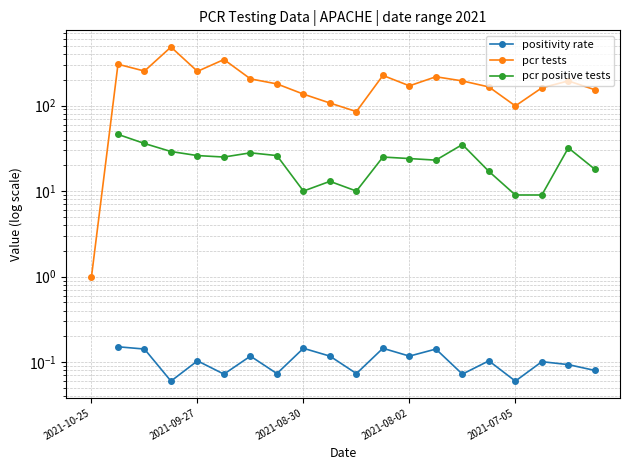

What is the spread (max minus min) of values at 9?

106.9